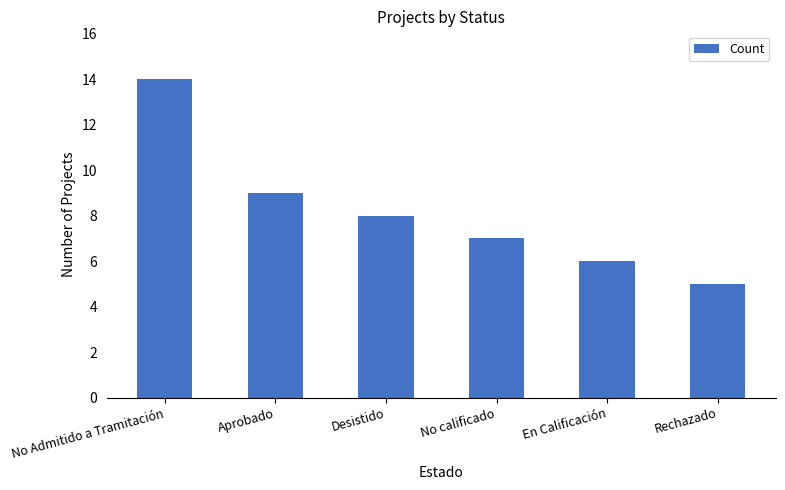

Reading left to right, list all the values displayed in this chart.

No Admitido a Tramitación=14	Aprobado=9	Desistido=8	No calificado=7	En Calificación=6	Rechazado=5